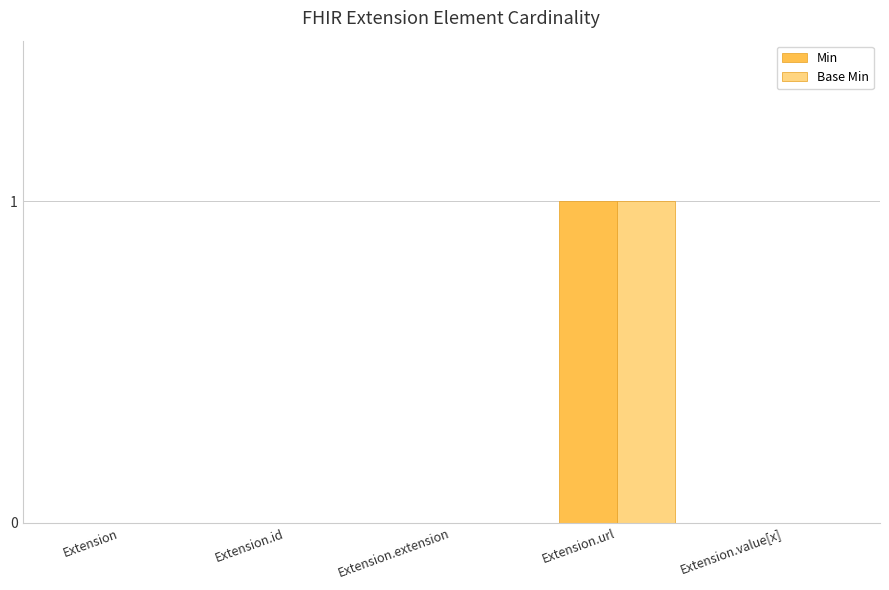

The Base Min series shows 1 at Extension.id. True or false?

False